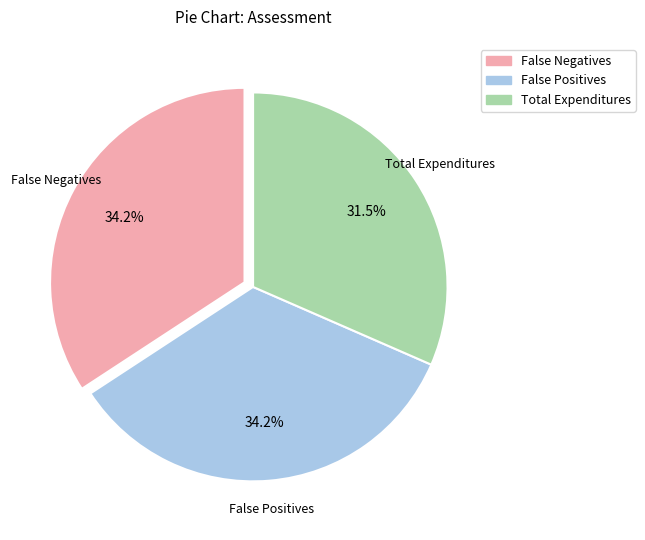

How many slices are in this pie chart?

3